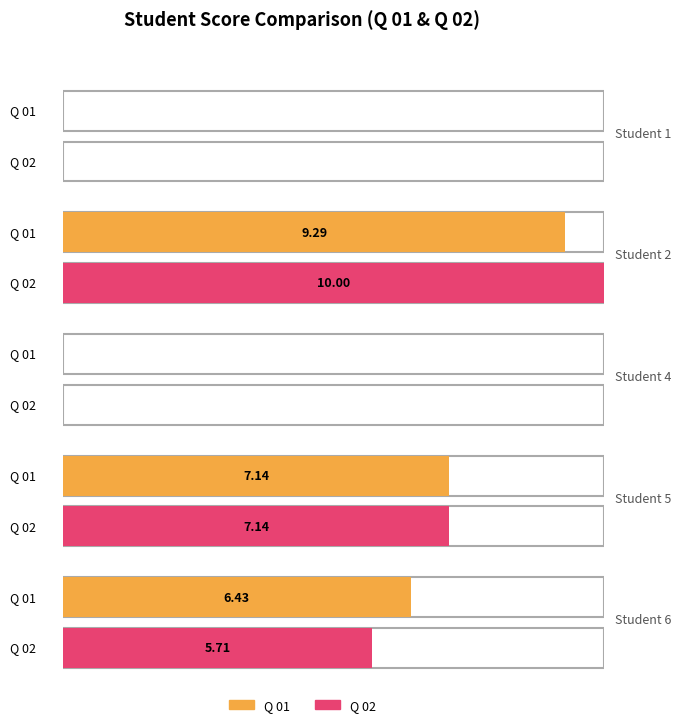

Read the Q 02 value at 6.

5.7